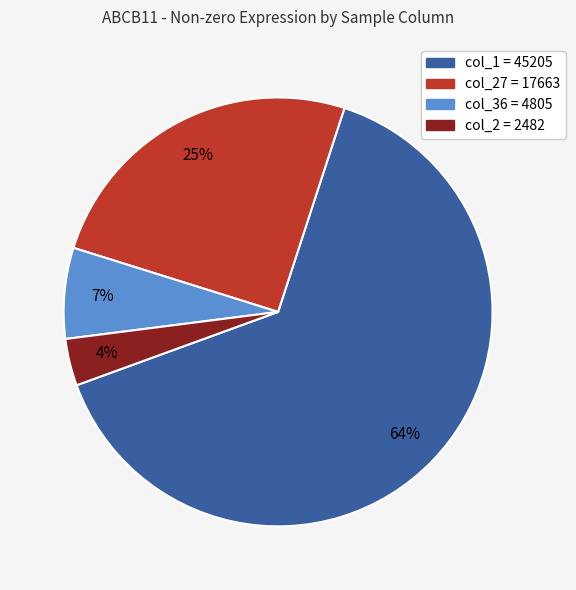

Is there a majority slice in this chart?

Yes